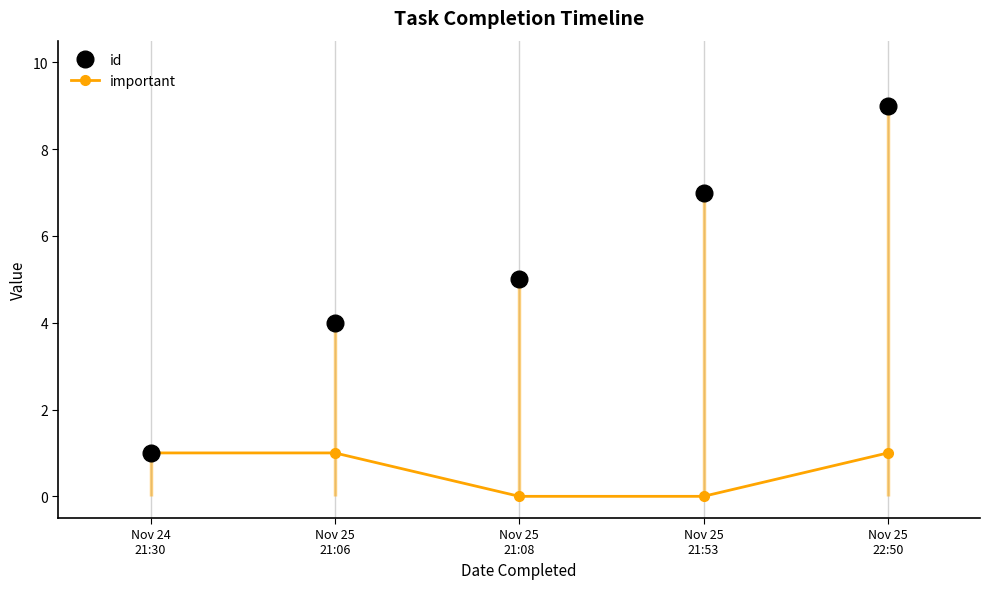

At which label does important reach its minimum?

Nov 25
21:08